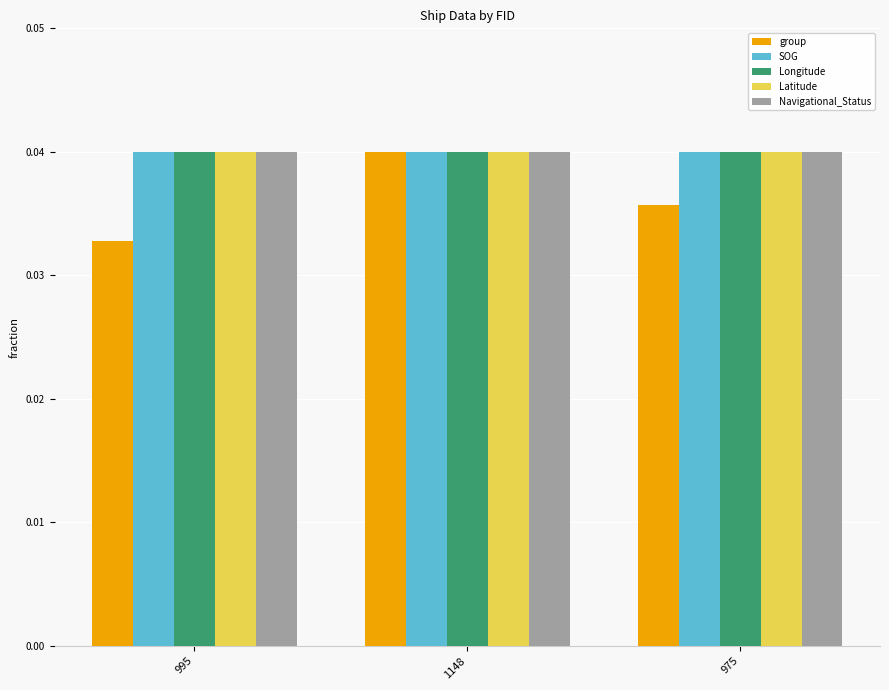

Which series changed the most between 995 and 1148?

group